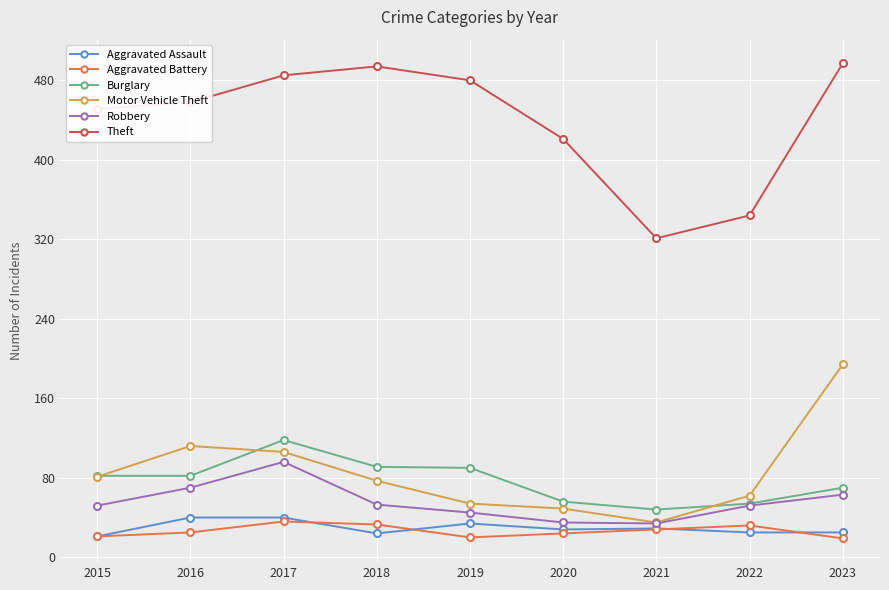

At which label does Motor Vehicle Theft reach its peak?

2023